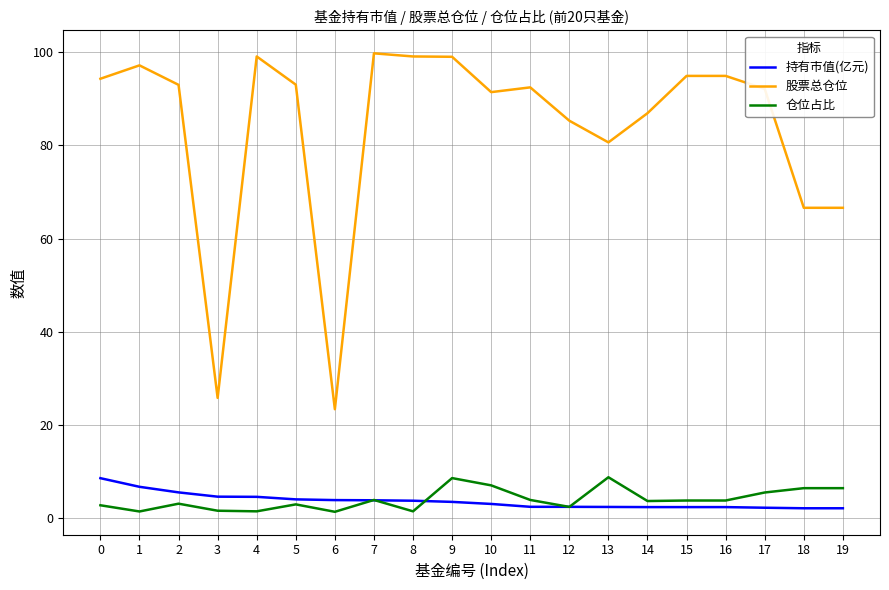

True or false: 持有市值(亿元) and 股票总仓位 cross at least once.

False